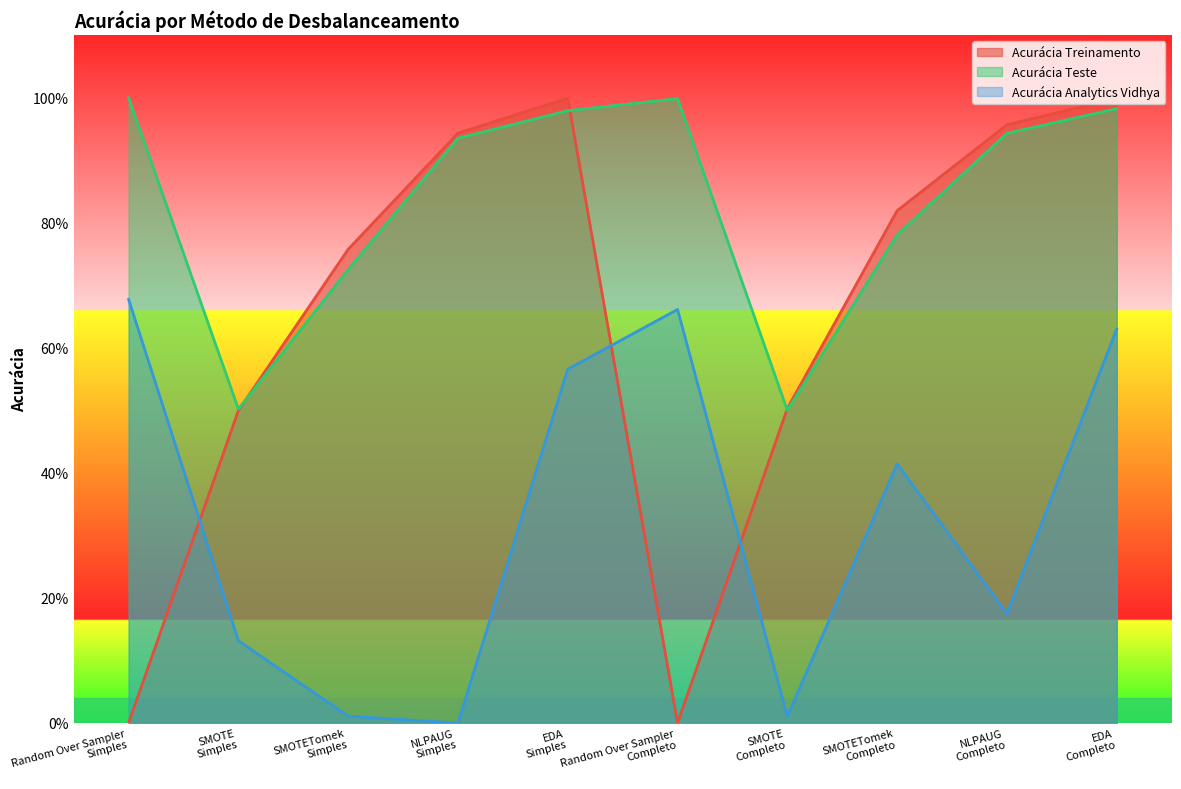

What is the sum of all Acurácia Analytics Vidhya values?

3.3